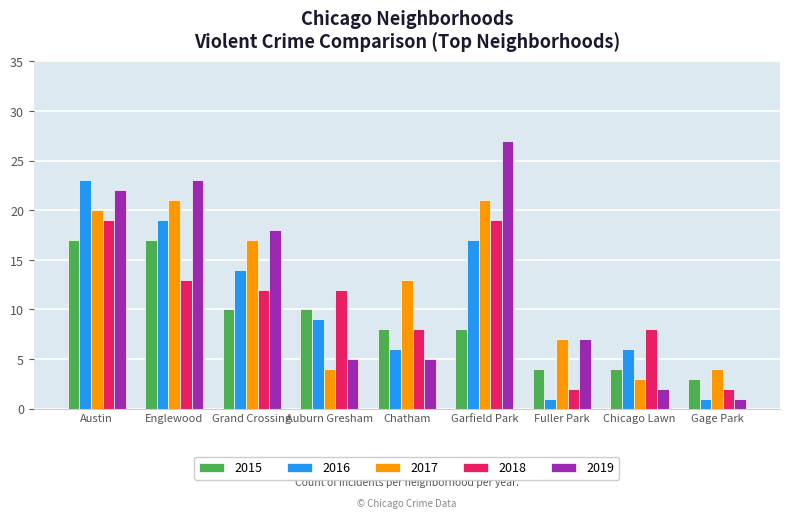

How many distinct data groups are displayed?

5